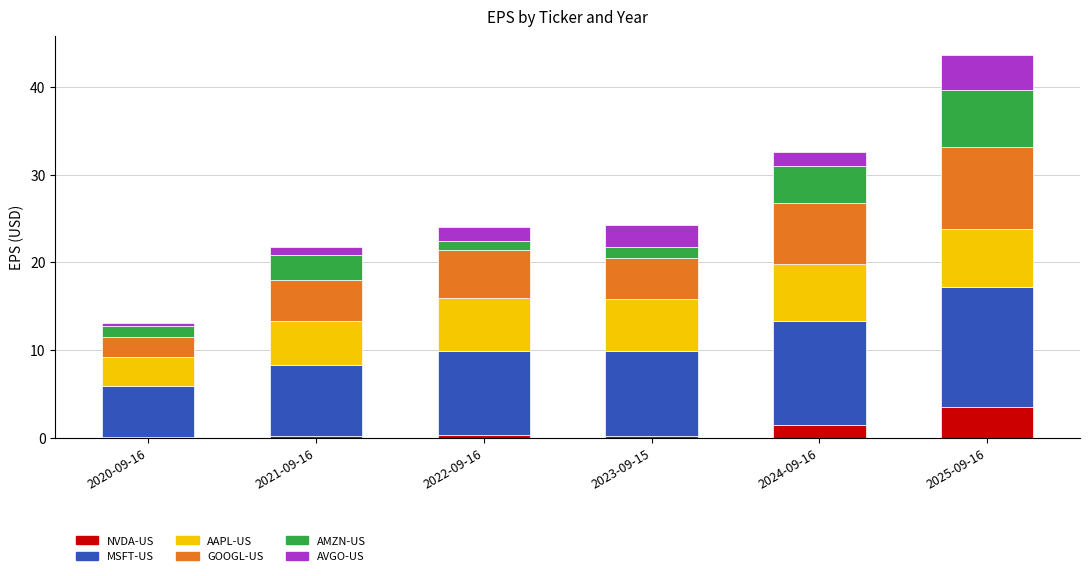

Which category has the highest value in the NVDA-US series?

2025-09-16